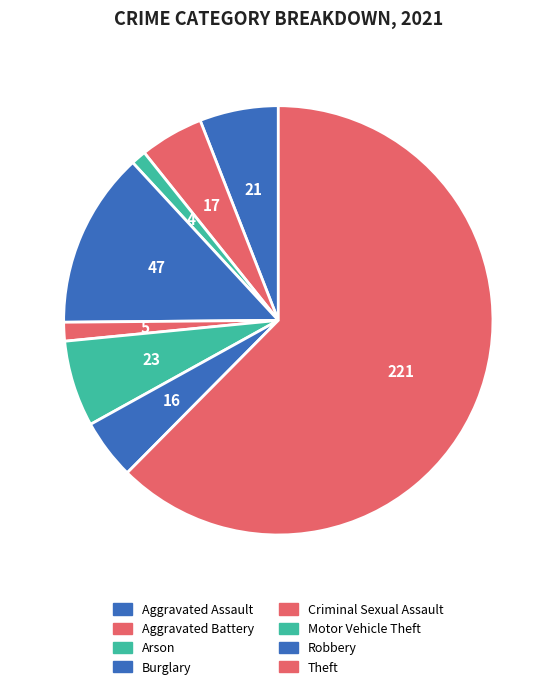

How many segments does this pie chart have?

8